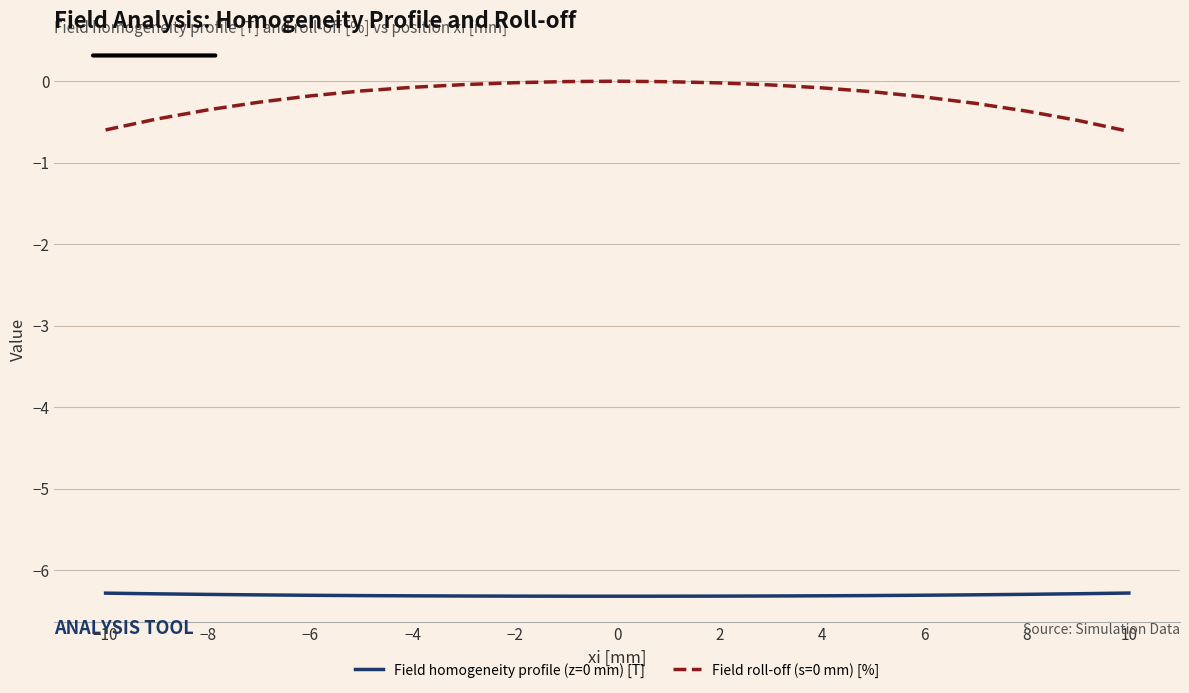

True or false: Field roll-off (s=0 mm) [%] and Field homogeneity profile (z=0 mm) [T] intersect in this chart.

False